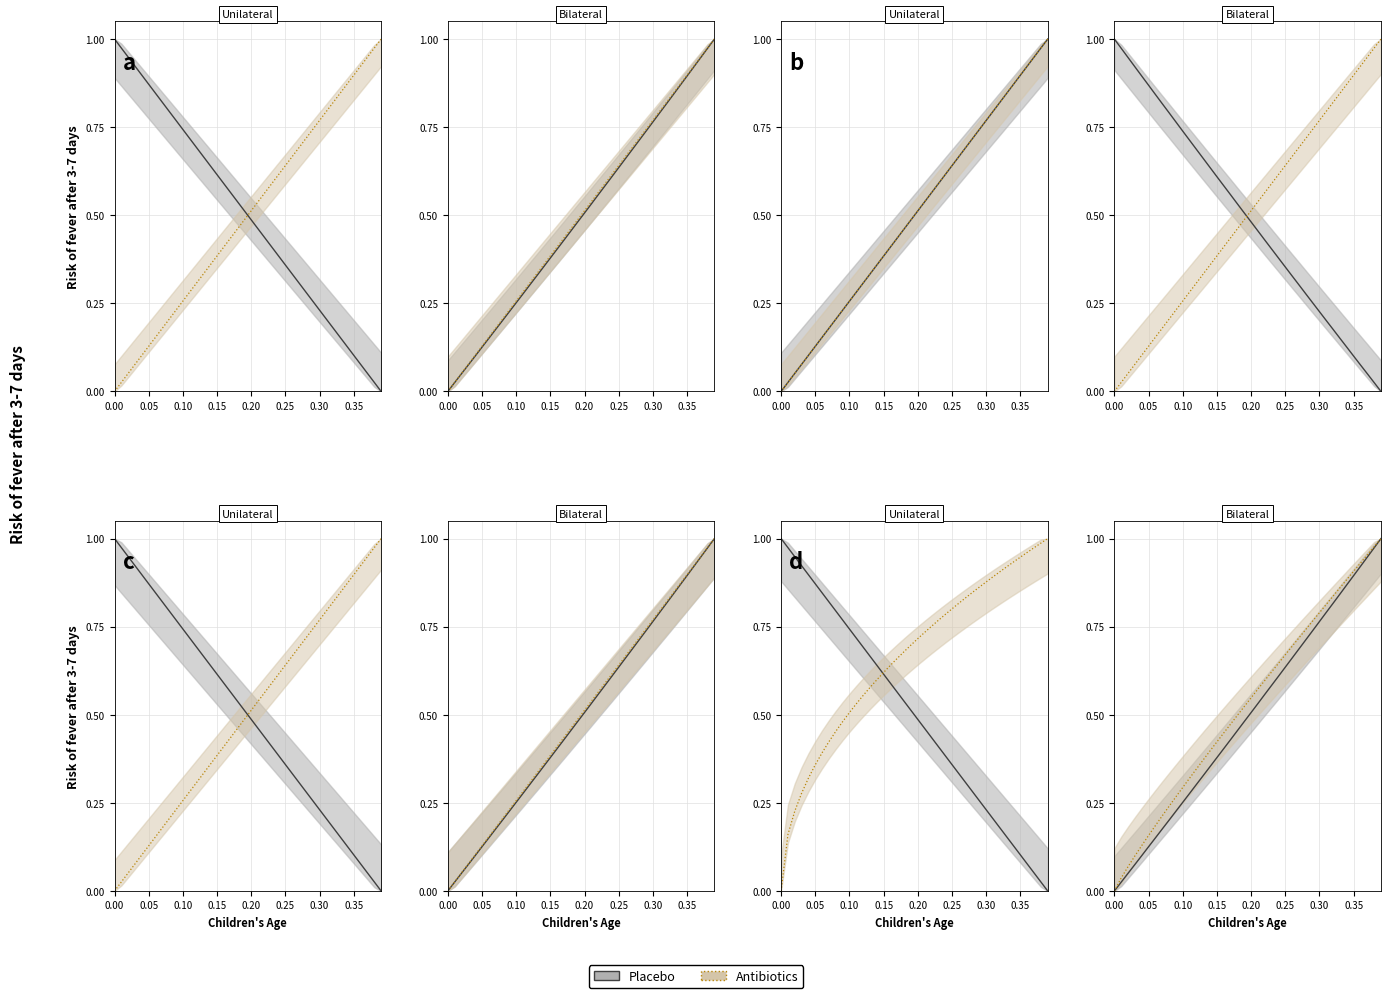

True or false: interest_expense and enterprise_value intersect in this chart.

False